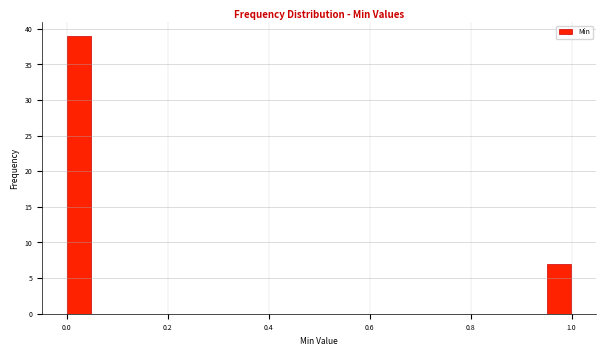

Around what value on the x-axis is the tallest bar? Give the approximate position of its centre, as read against the axis.

0.02